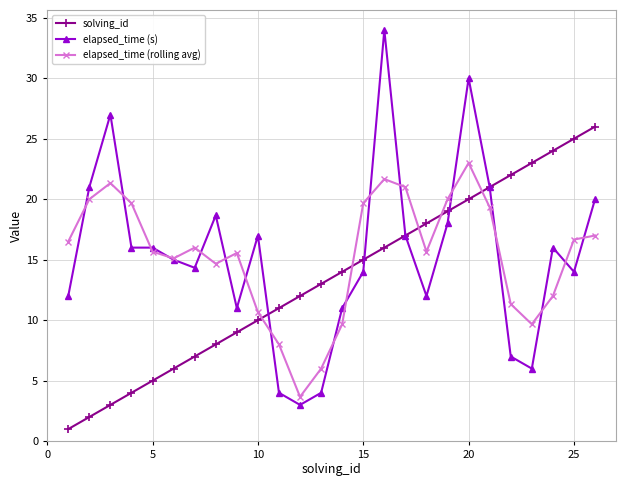

What is the maximum value shown in the chart?

34.0